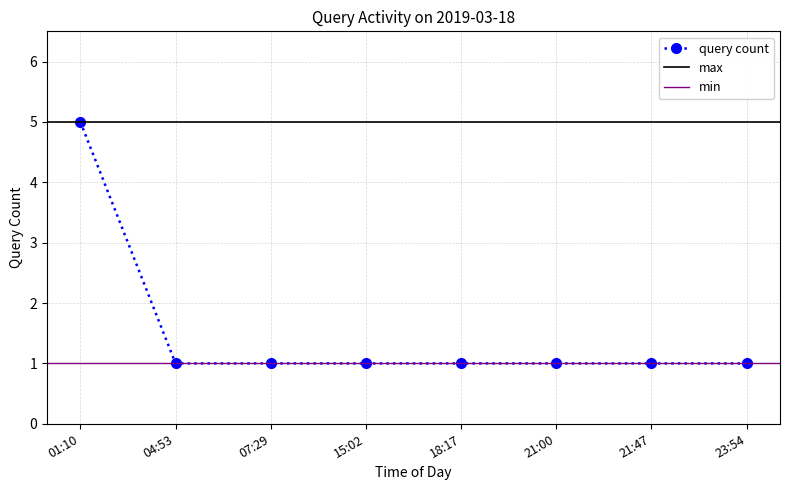

Rank the categories by value from highest to lowest.

01:10, 04:53, 07:29, 15:02, 18:17, 21:00, 21:47, 23:54